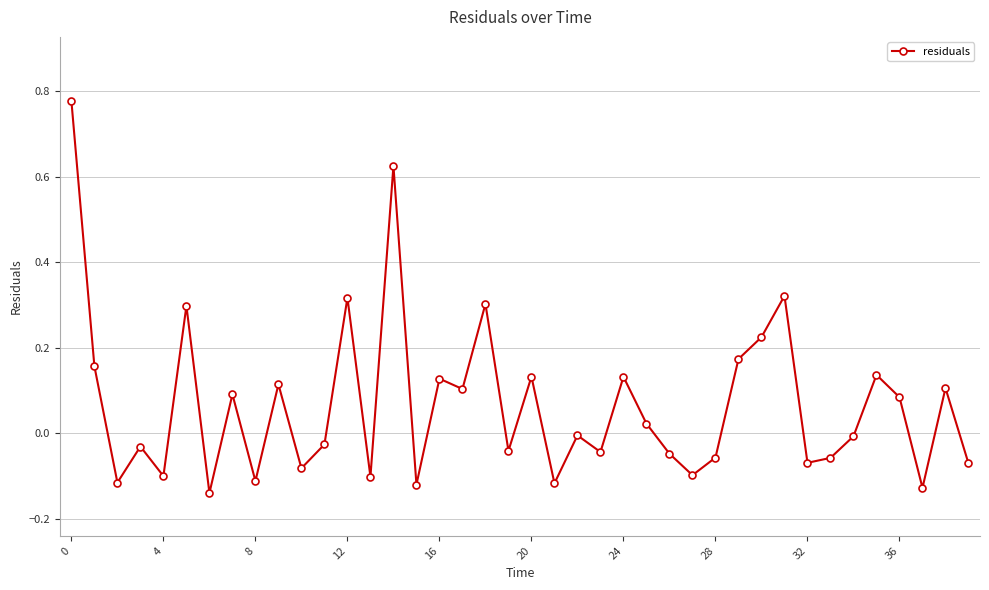

How many data points does each series have?

40